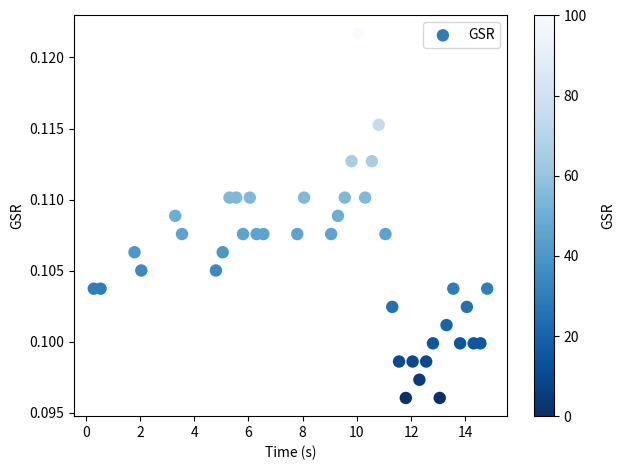

What is the range of X values (max minus min)?

14.5